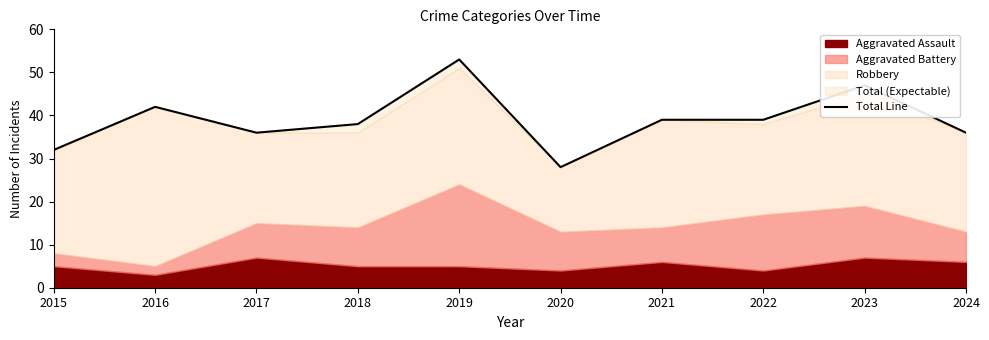

List the labels in order of value, smallest first.

2020, 2015, 2017, 2024, 2018, 2021, 2022, 2016, 2023, 2019